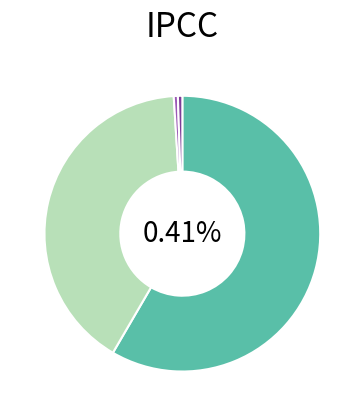

The Inference Time slice represents 1% of the pie. True or false?

True